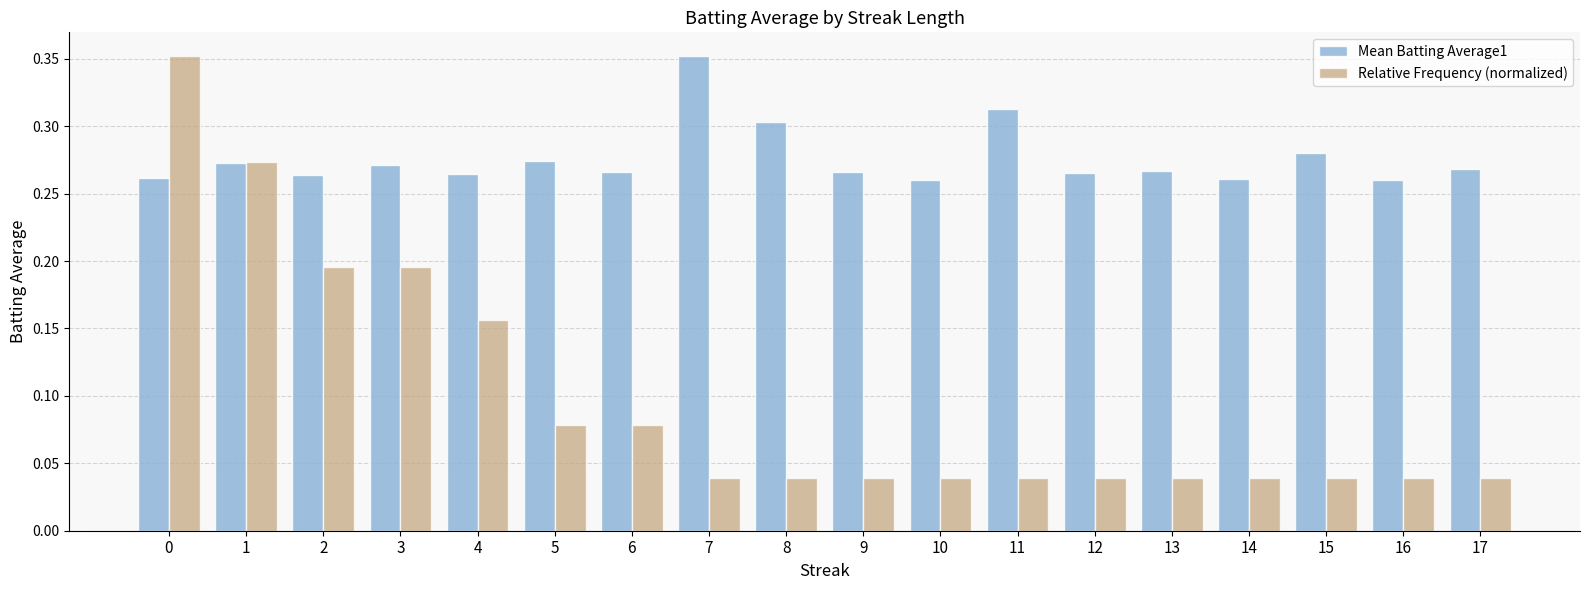

What is the sum of all Mean Batting Average1 values?

5.0